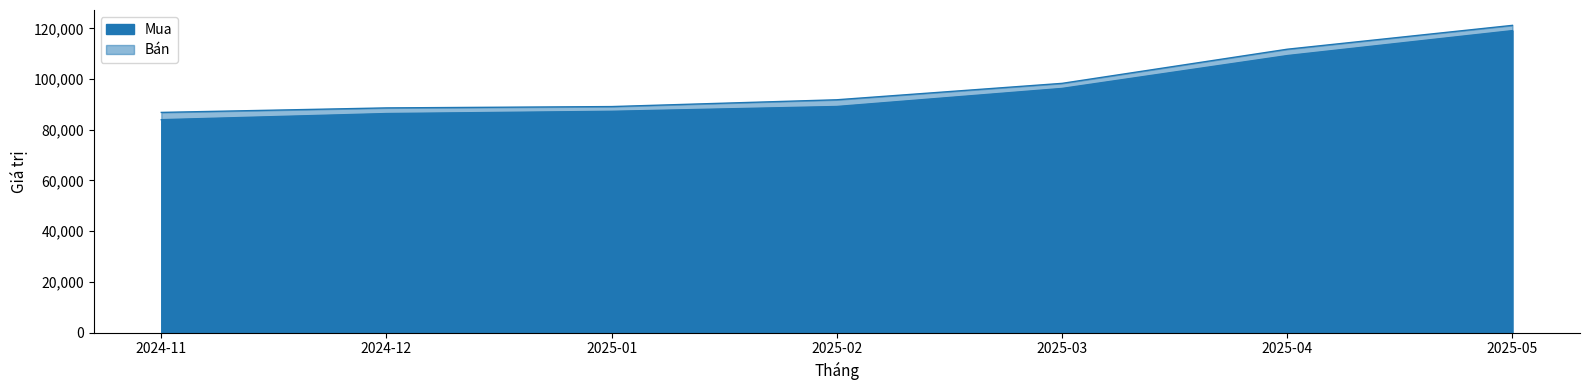

What is the maximum value for Mua?

119100.9